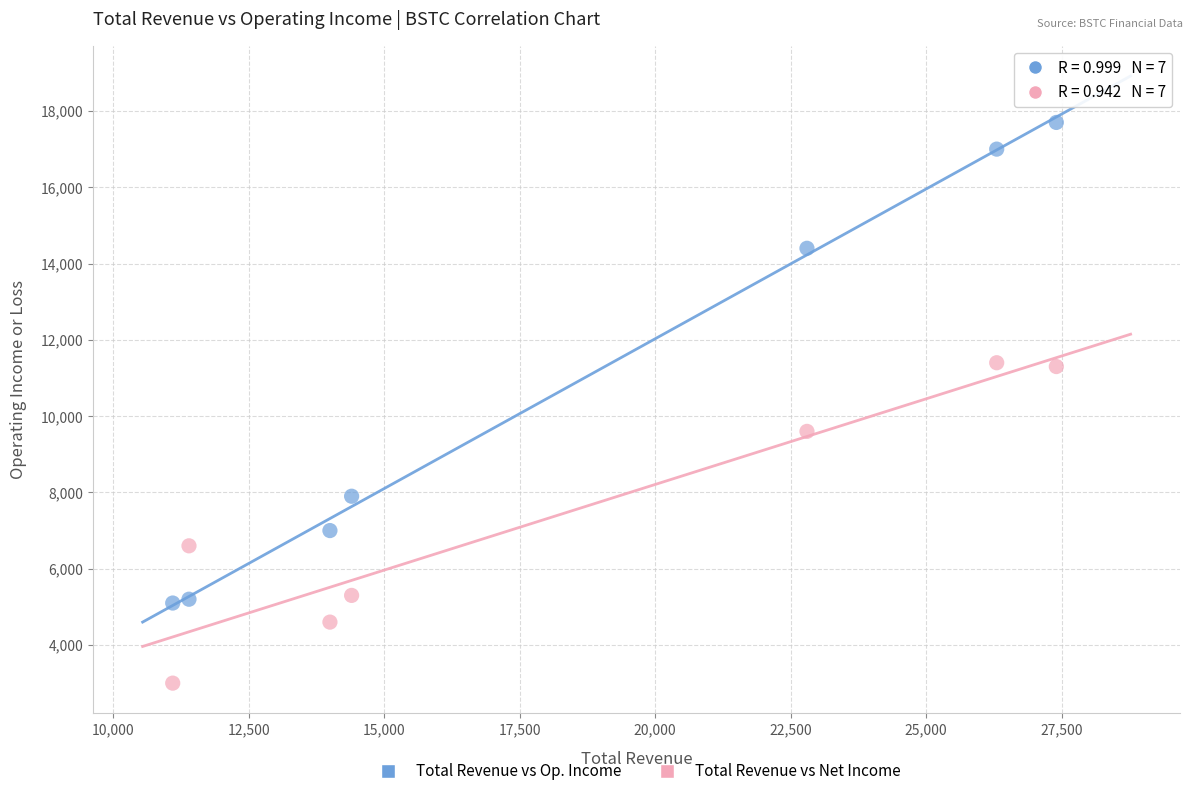

Across all data points, what is the range of X values (max minus min)?

16300